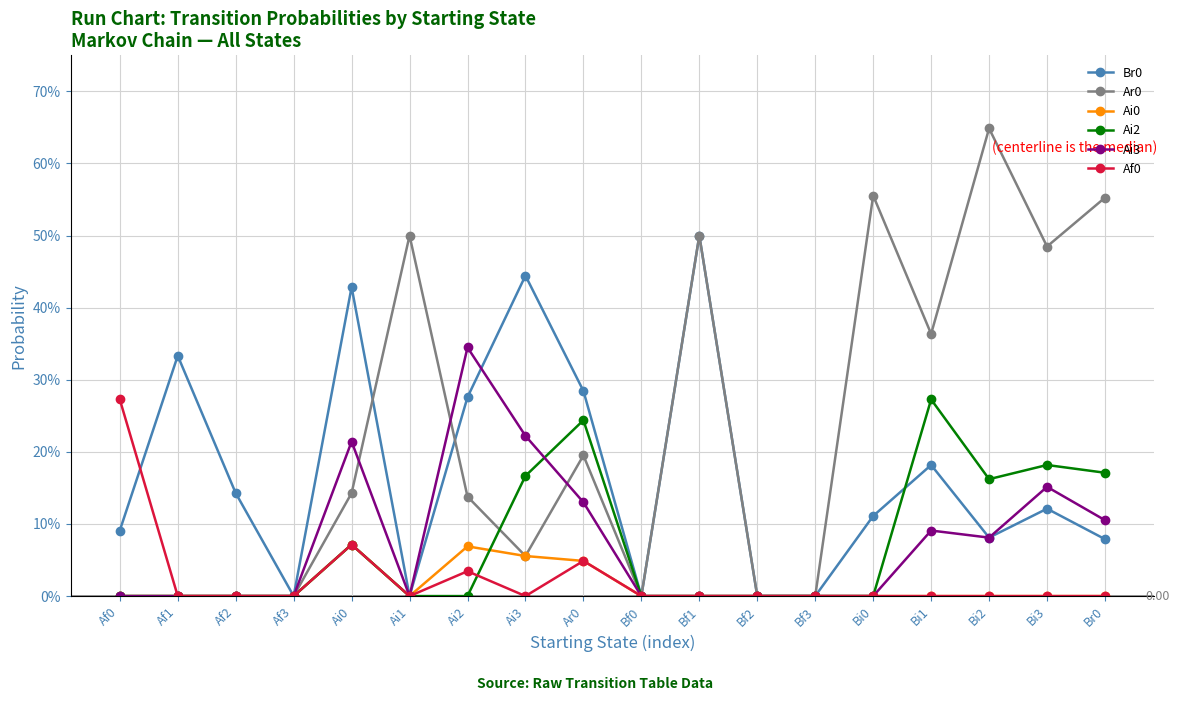

How many intersections are there between Af0 and Br0?

1